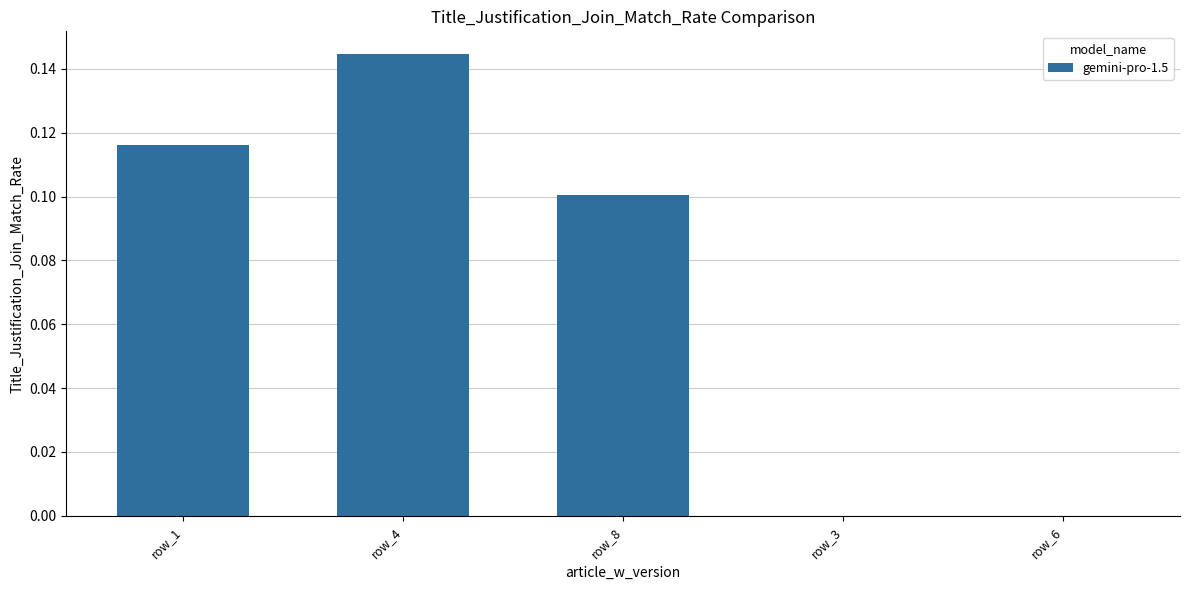

What is the sum of all values?

0.4